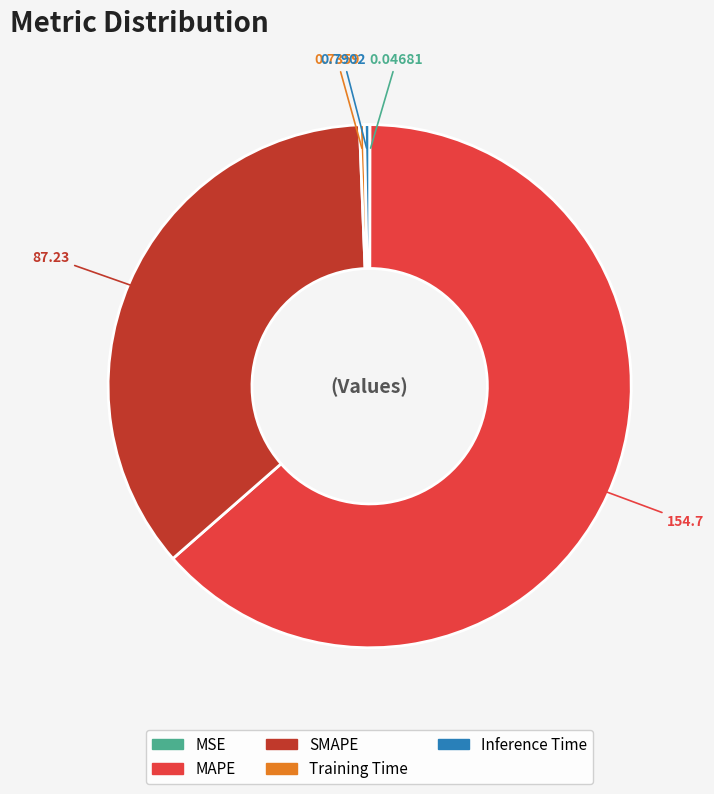

Does Inference Time represent more than half of the total?

No